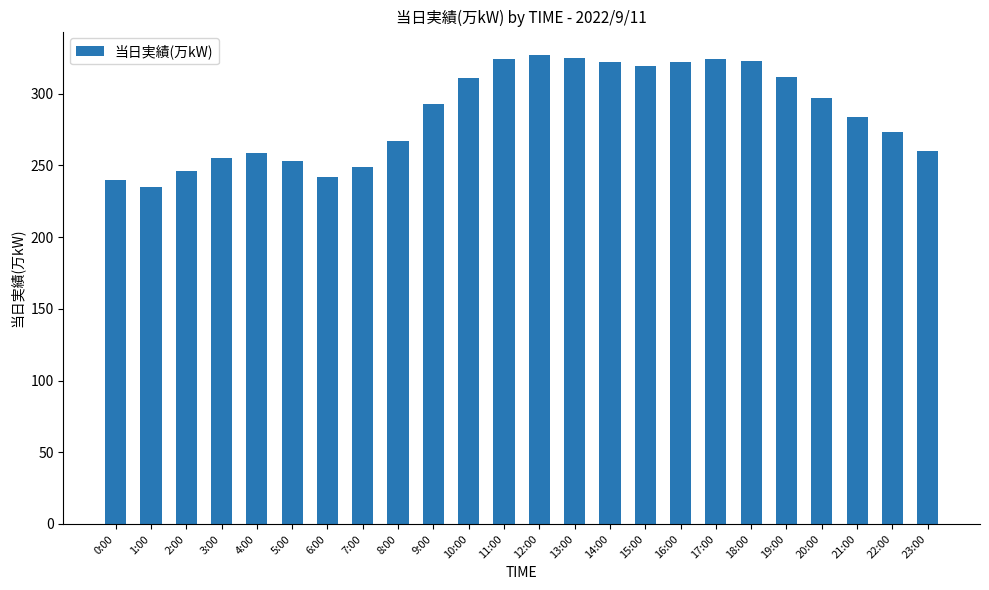

What is the change in value from 14:00 to 19:00?

-10